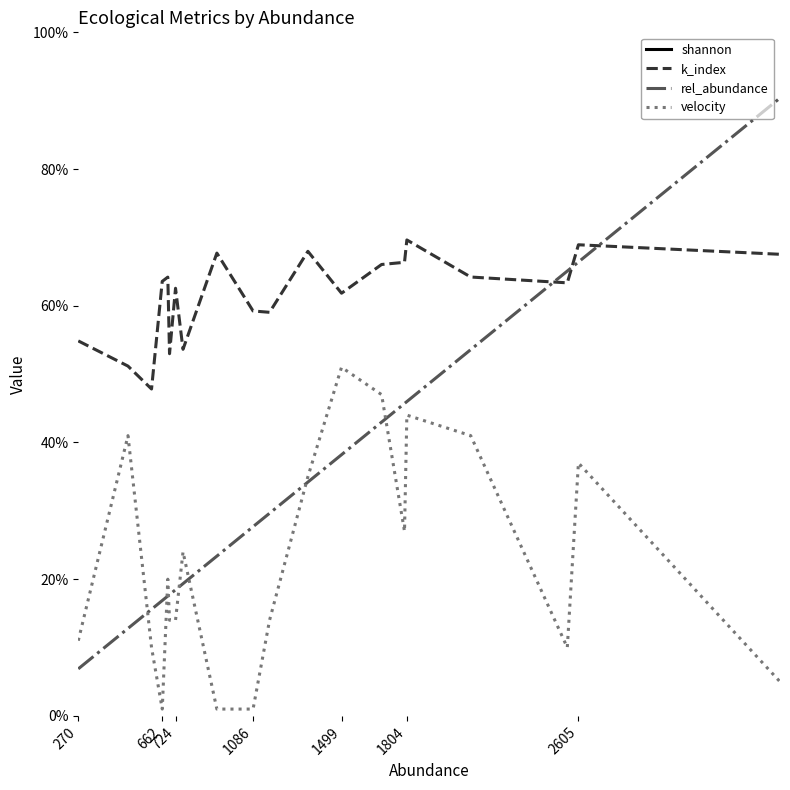

What is the maximum value shown in the chart?

3.3